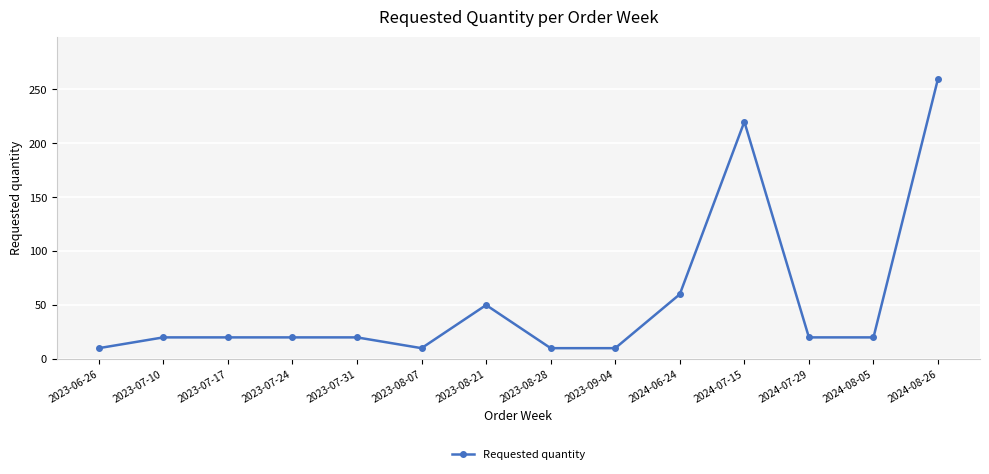

Is it true that the value at 2023-07-17 is 31?

False